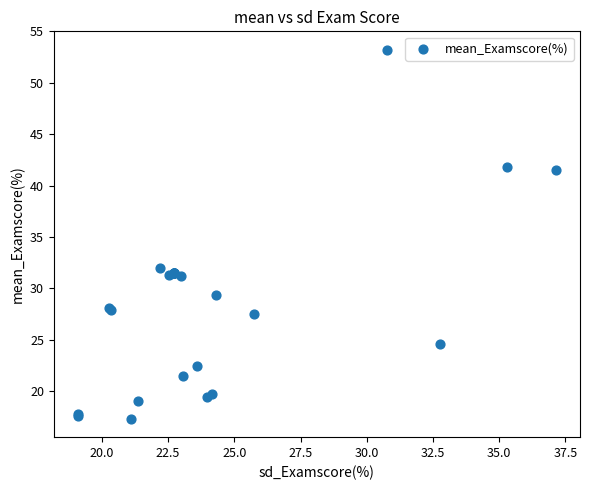

What Y value in the scatter plot is closest to 35?

32.0